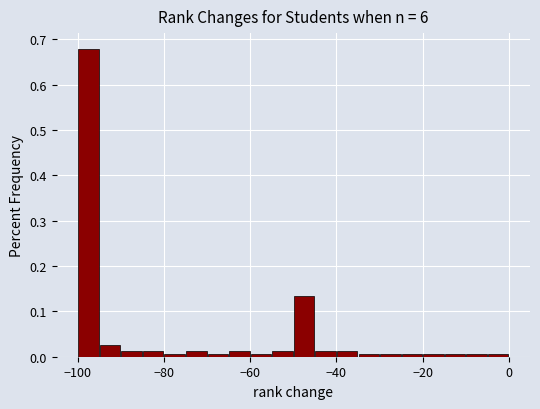

Read against the x-axis, roughly where is the centre of the tallest bar?

-98